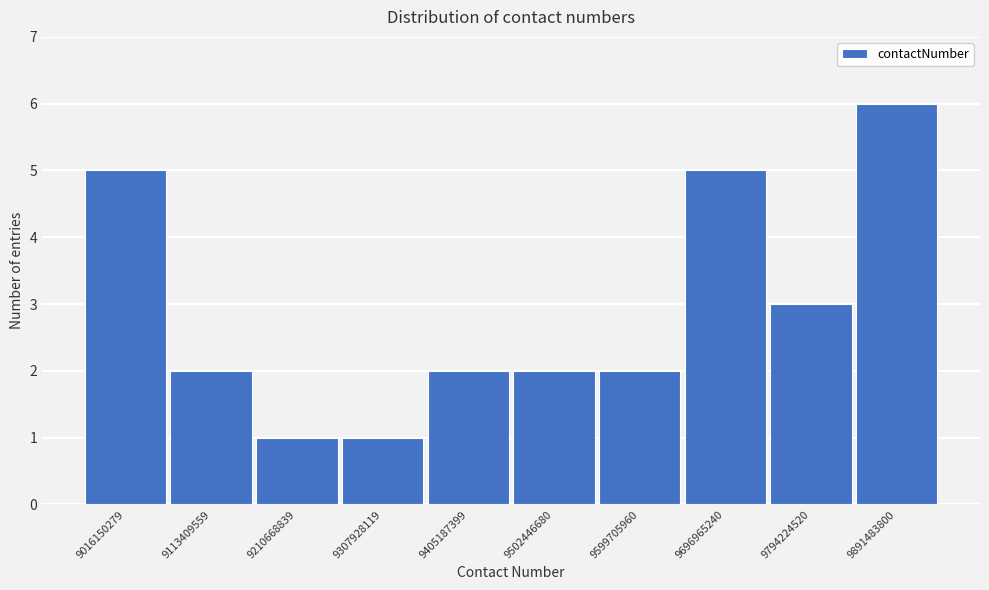

Reading left to right, list all the values displayed in this chart.

5	2	1	1	2	2	2	5	3	6